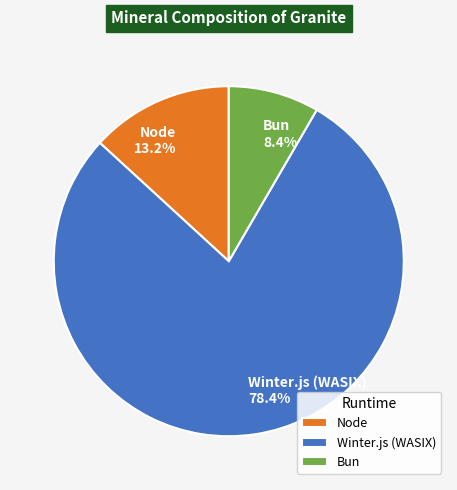

The Winter.js (WASIX) slice represents 92% of the pie. True or false?

False